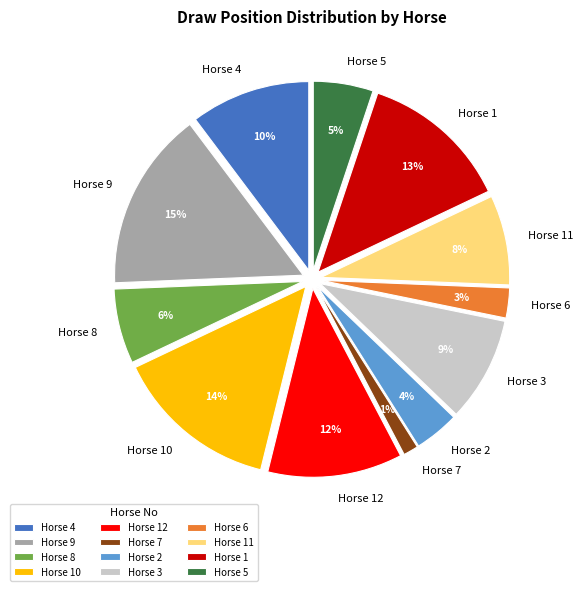

What percentage is the Horse 1 slice, to the nearest percent?

13%